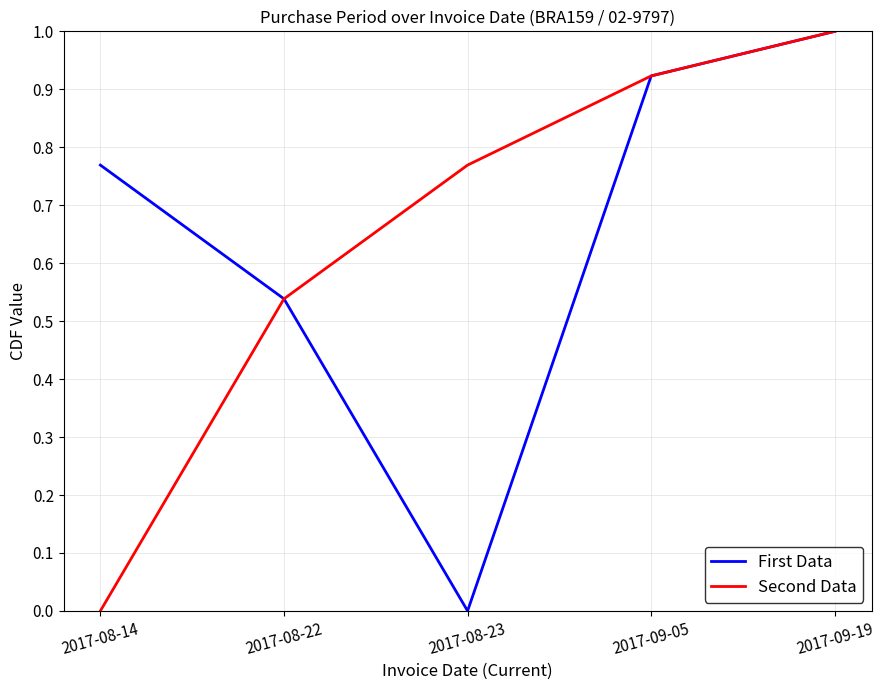

Which label corresponds to the largest value in the chart?

2017-09-19